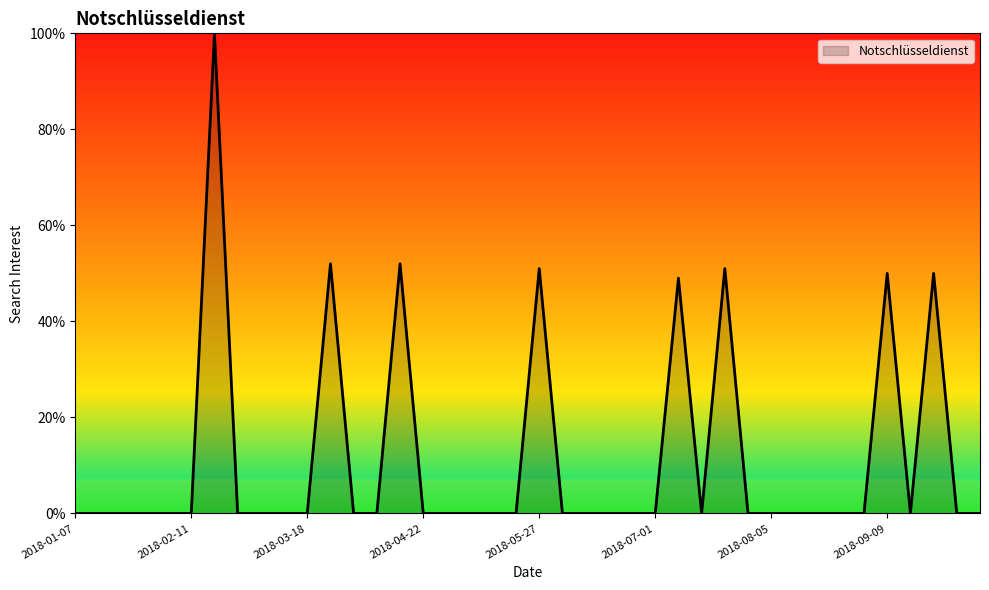

What is the greatest value displayed?

100